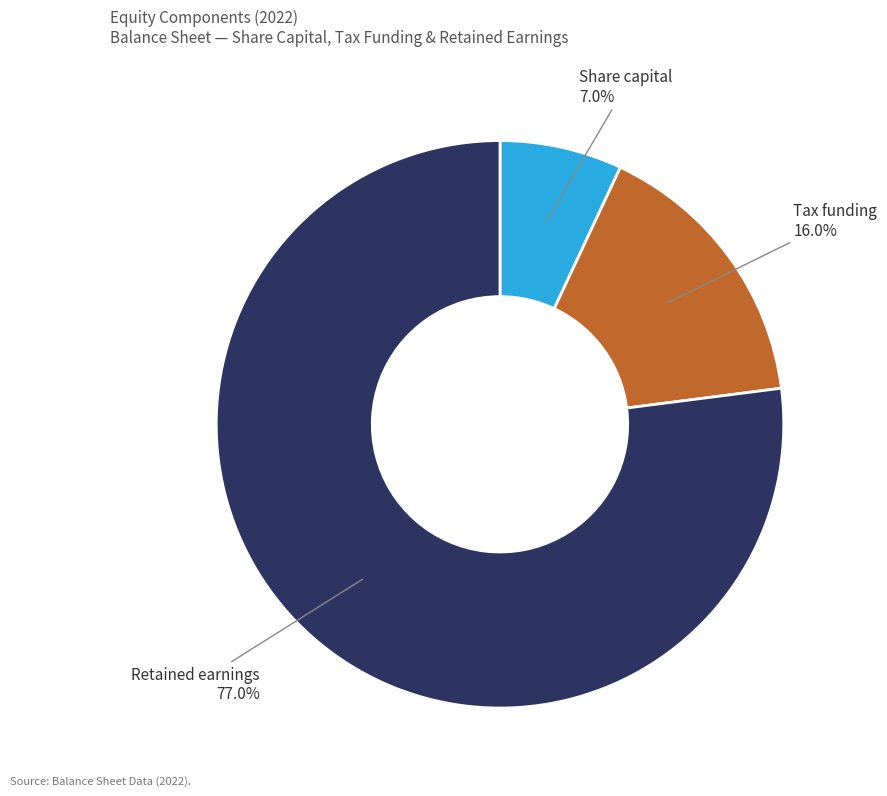

Is there any slice that represents more than half of the pie?

Yes